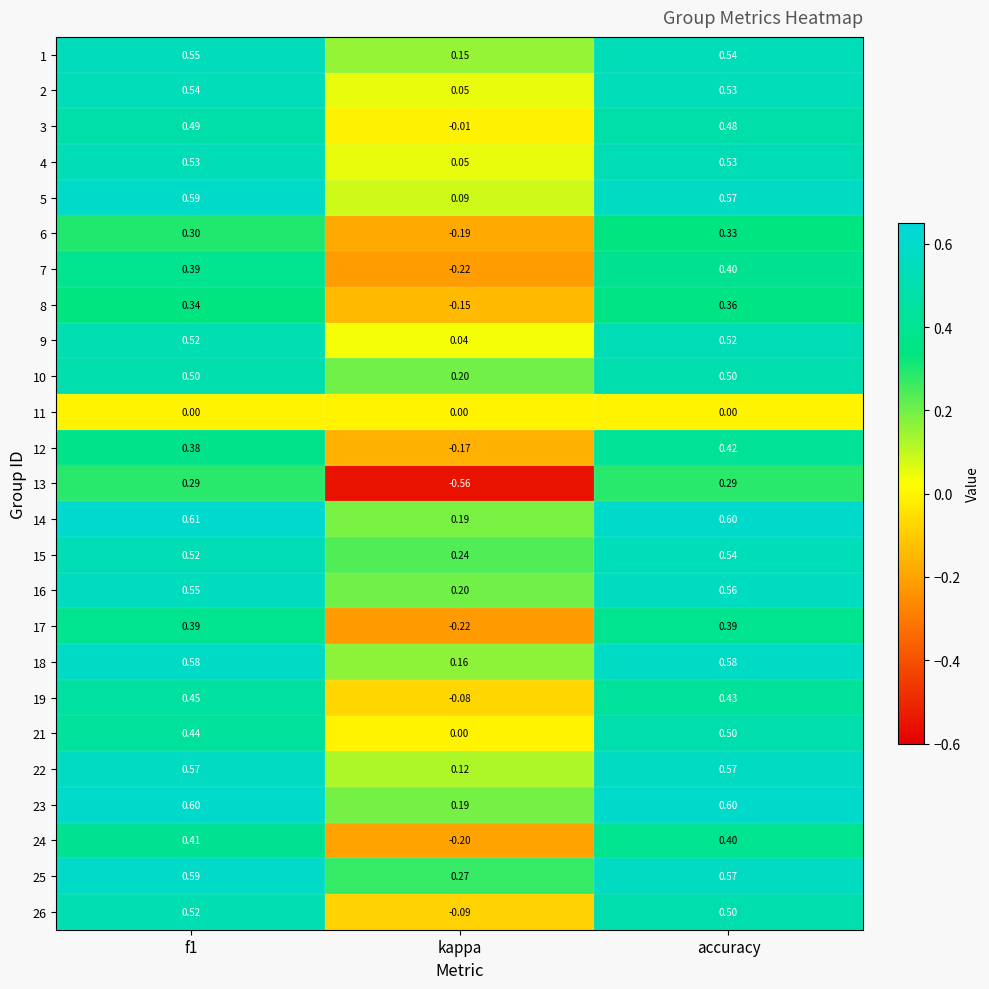

At which category is the sum across all series the highest?

accuracy